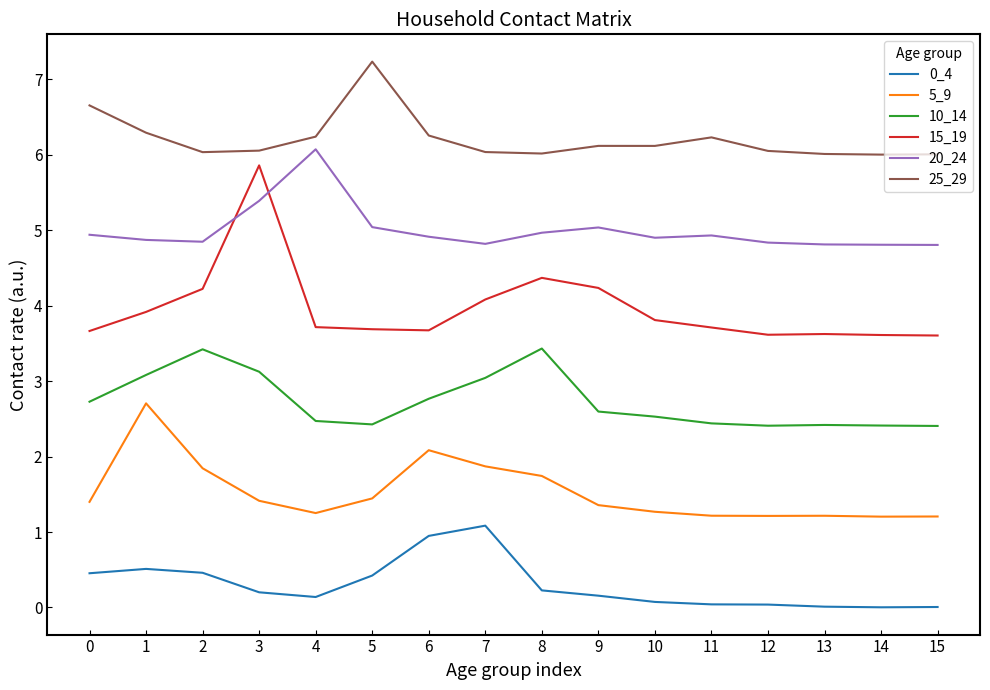

True or false: 0_4 has a value of 1.1 at 7.

True